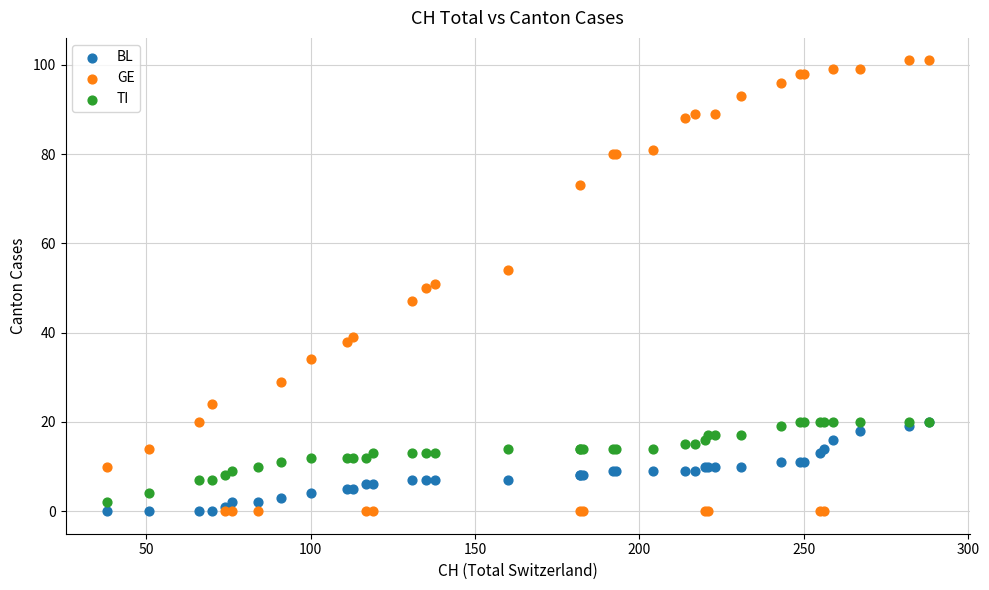

Which series has the largest Y range (max minus min)?

GE